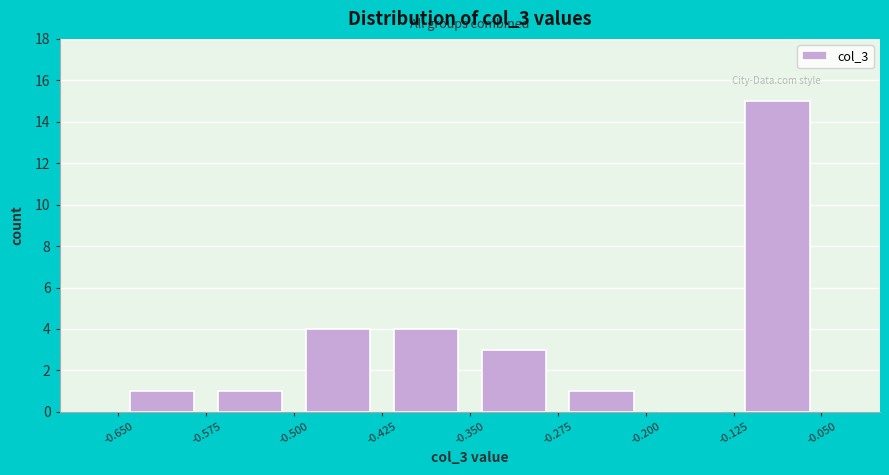

Over which range of the x-axis is the bar tallest?

-0.125 to -0.050